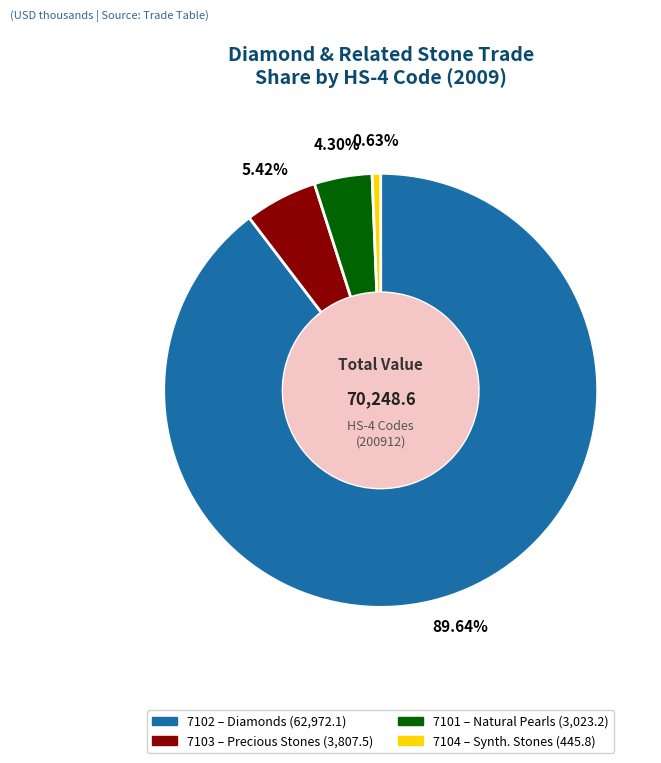

Is it true that 7101 is 13% of the pie?

False